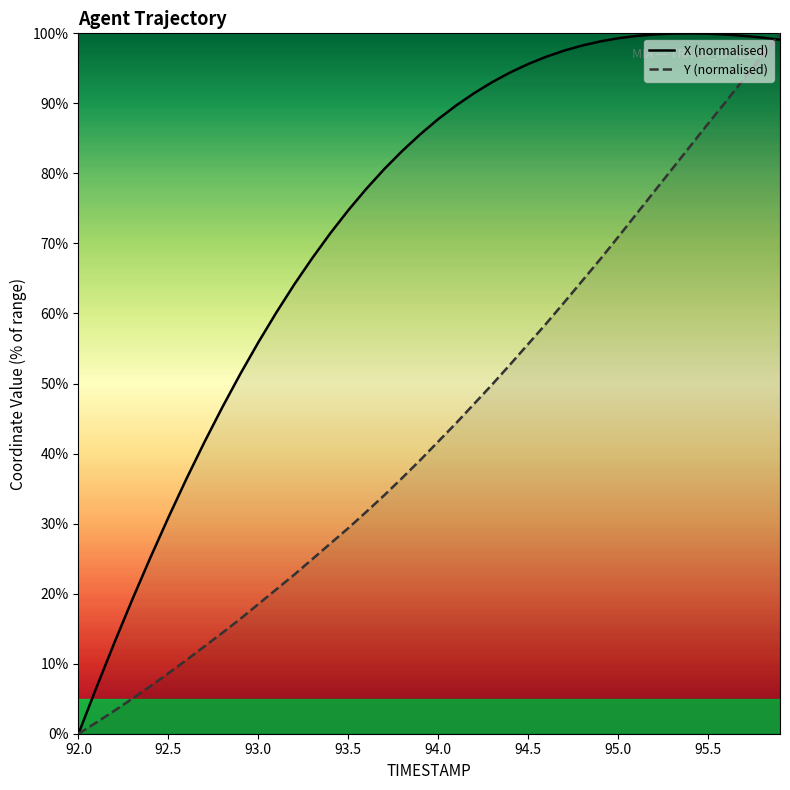

Which category has the highest value in the Y series?

95.9